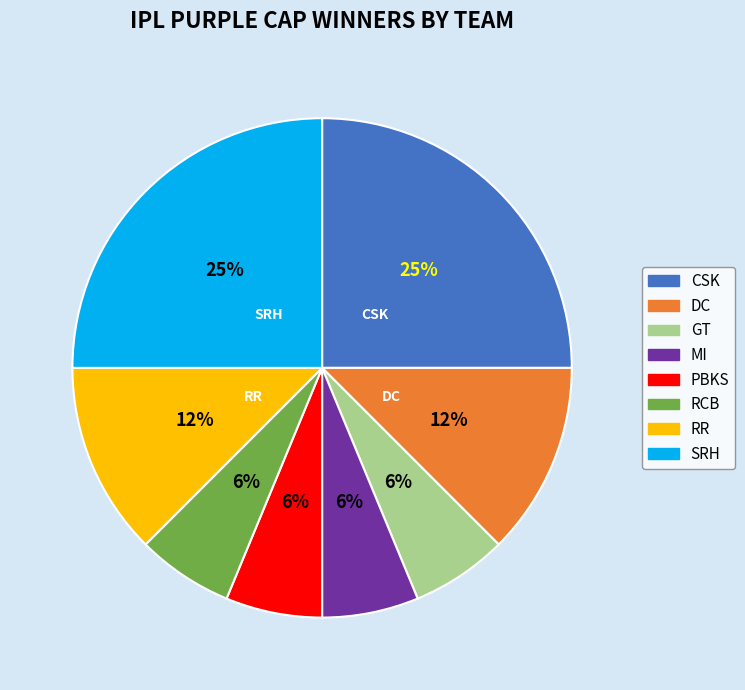

Does CSK account for over 50% of the chart?

No